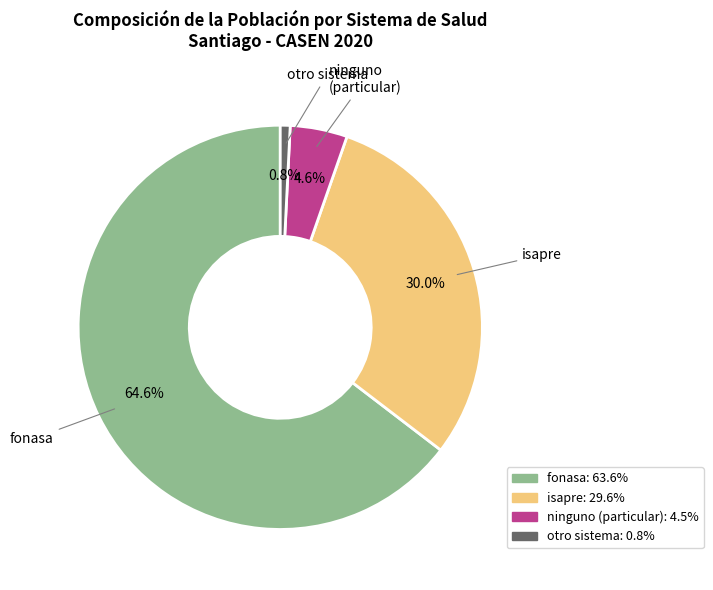

To the nearest percent, what is the average slice percentage?

25%